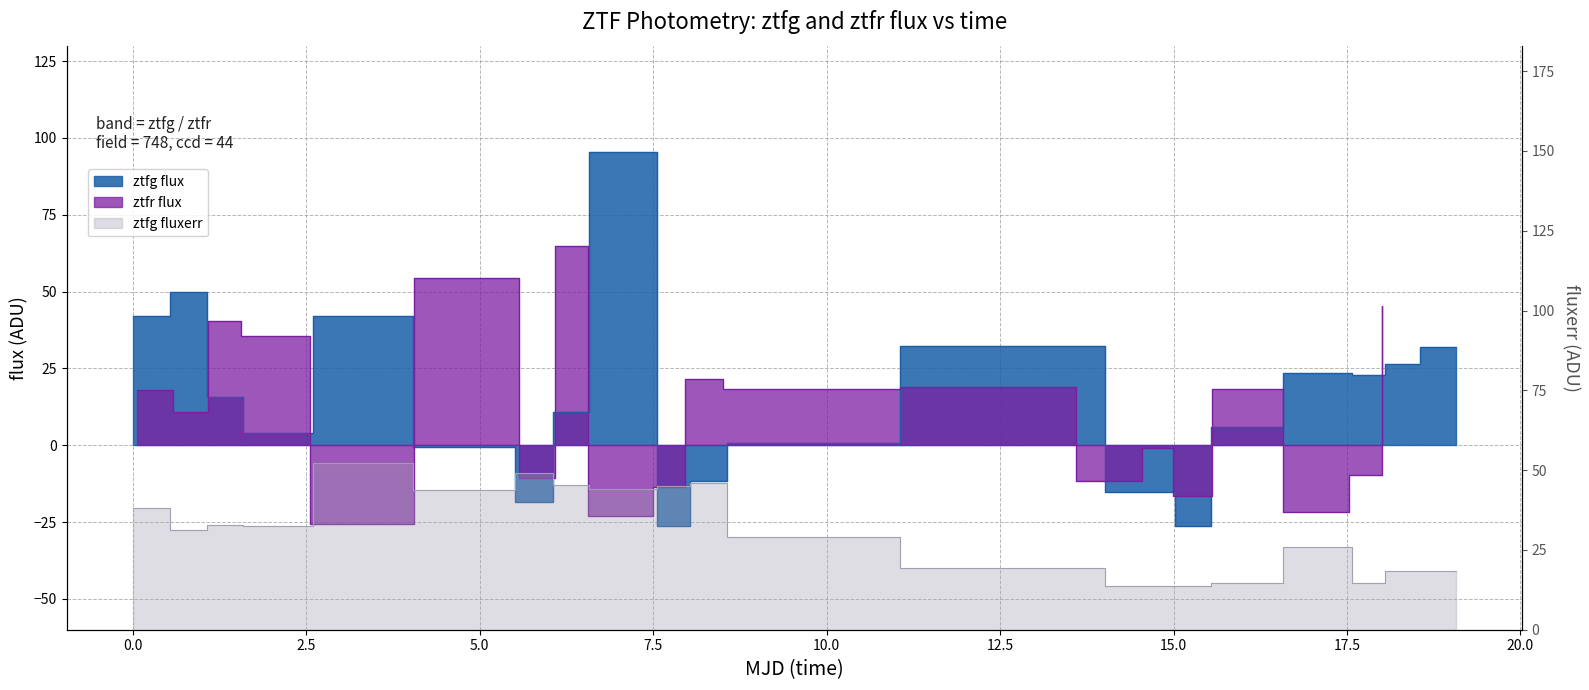

Reading left to right, extract all data points from this chart.

ztfg flux: 42.2	49.9	15.6	4.1	42.1	-0.6	-18.5	10.7	95.5	-26.3	-11.5	0.9	32.4	-15.3	-26.2	6.0	23.6	22.8	26.3	31.9
ztfr flux: 18.0	10.7	40.5	35.4	-25.5	54.5	-10.7	65.0	-23.1	-13.5	21.4	18.3	19.0	-11.6	-1.0	-16.6	18.4	-21.8	-9.7	45.4
ztfg fluxerr: 38.1	31.2	32.9	32.6	52.3	43.9	49.1	45.5	44.0	45.0	45.8	29.2	19.4	13.6	13.7	14.6	26.0	14.8	18.3	18.3